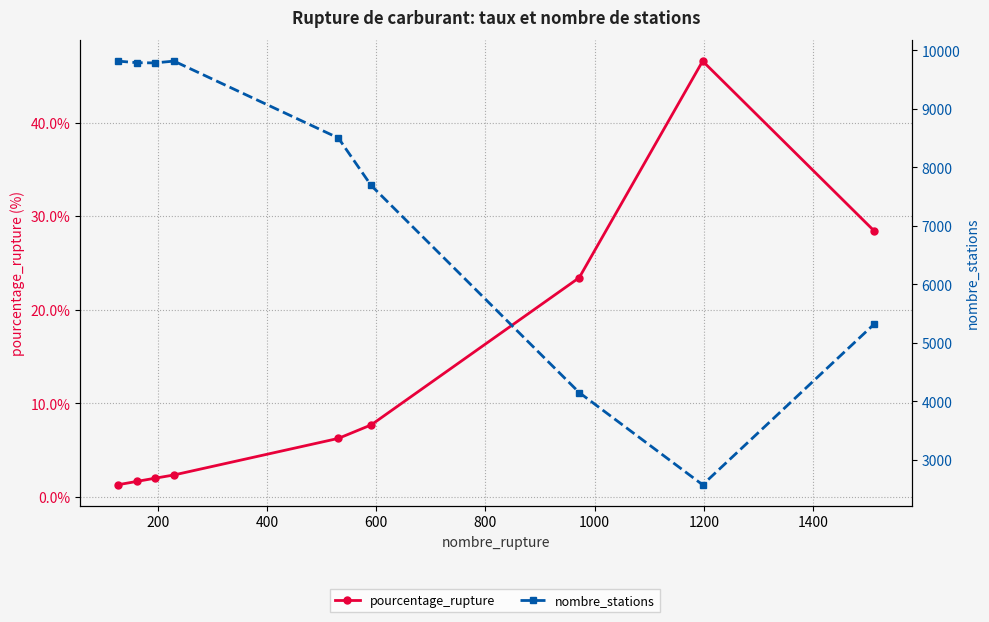

In nombre_stations, how many points are lower than both neighbors (excluding endpoints)?

2